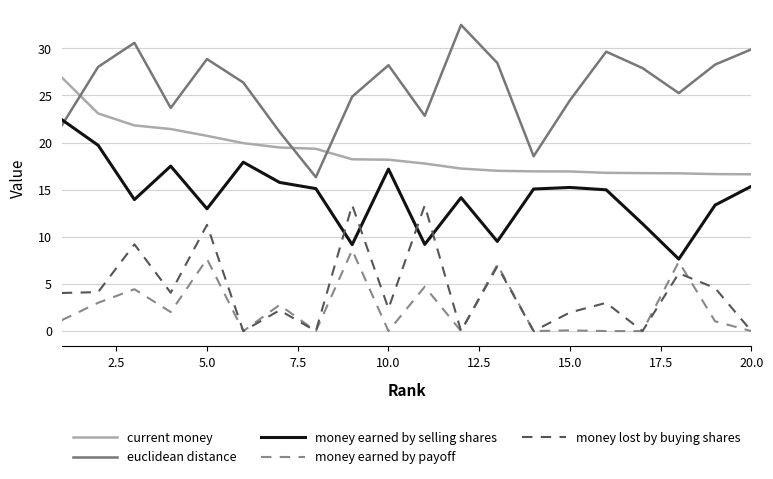

What is the greatest value displayed?

32.5